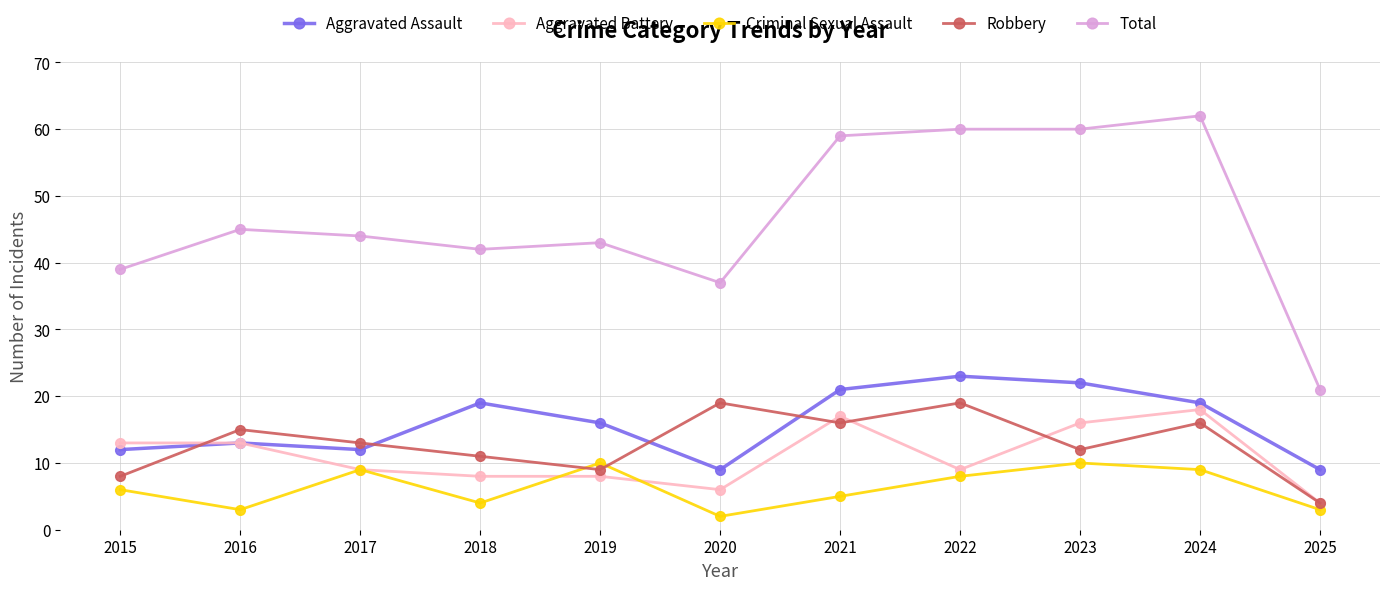

What is the value of the Total point at the 10th from the left?

62